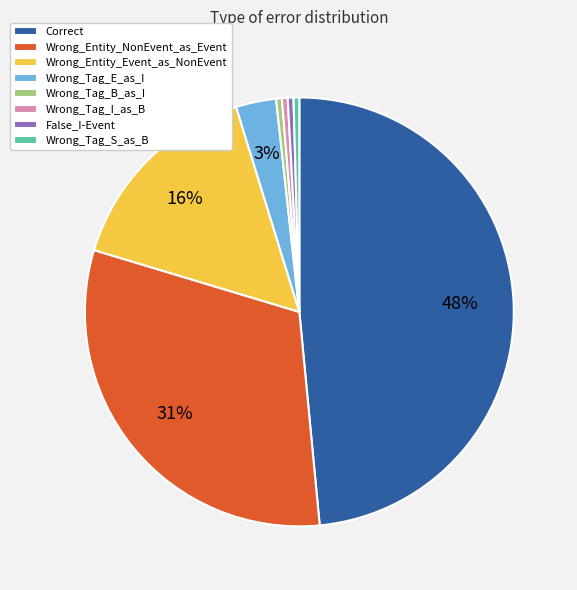

Which category has the biggest portion of the pie?

Correct